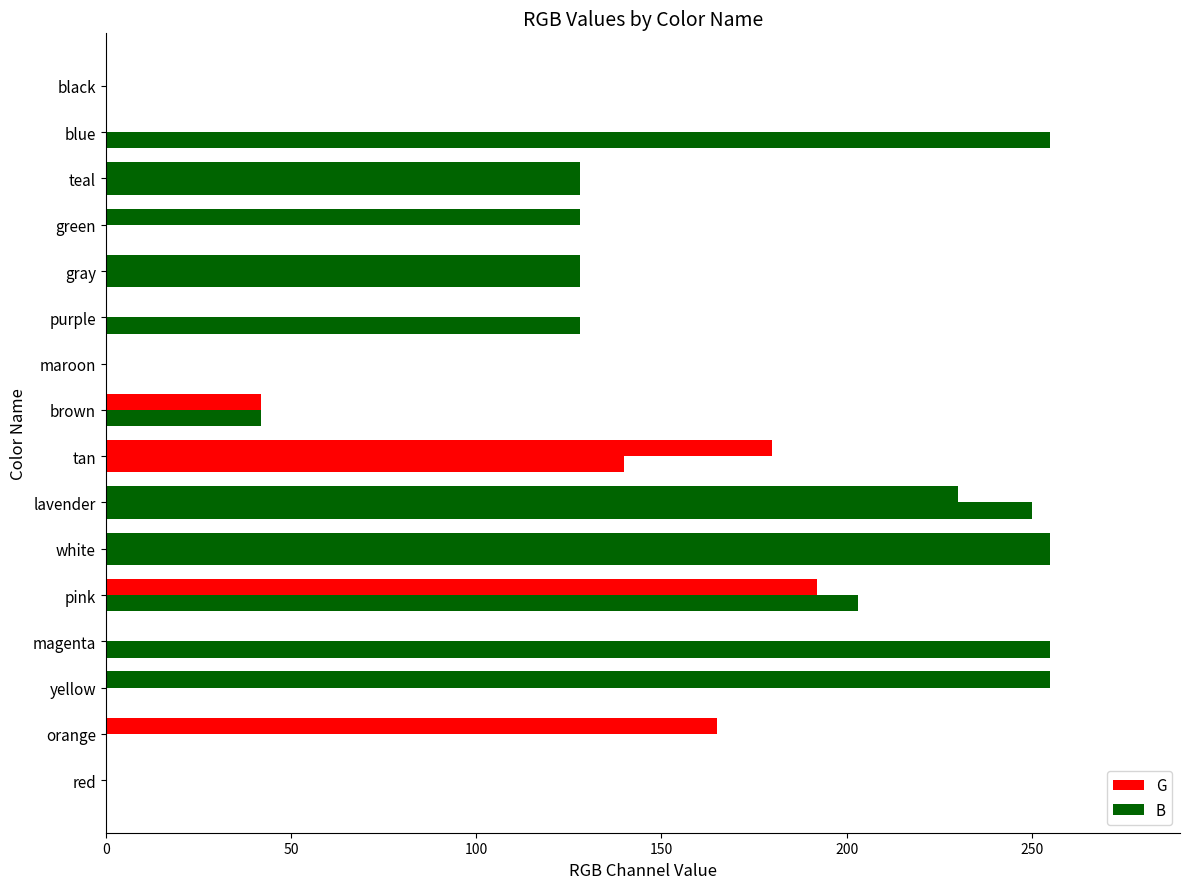

How many categories are shown in the chart?

16